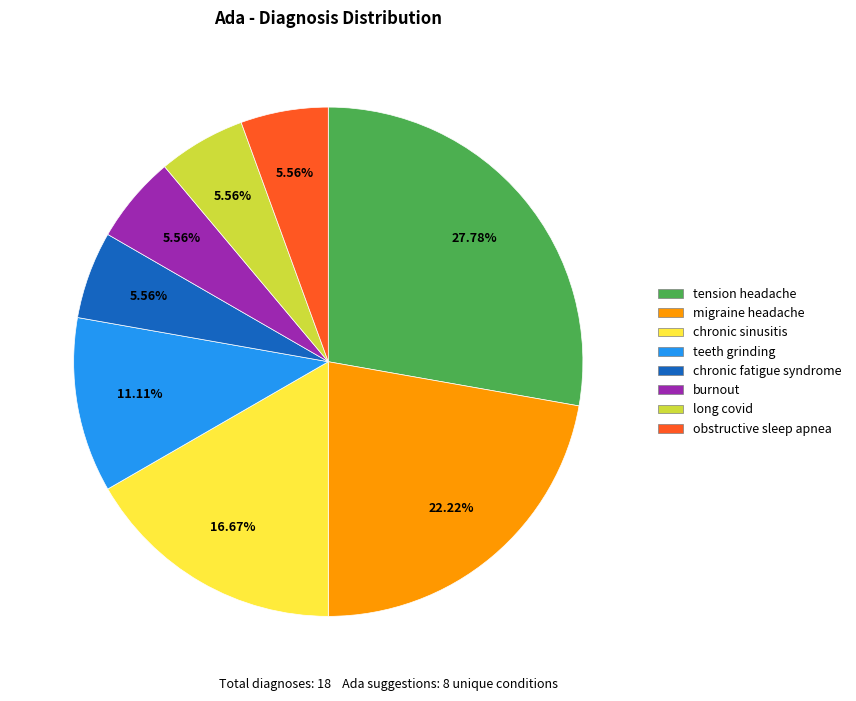

To the nearest percent, what is the average slice percentage?

12%